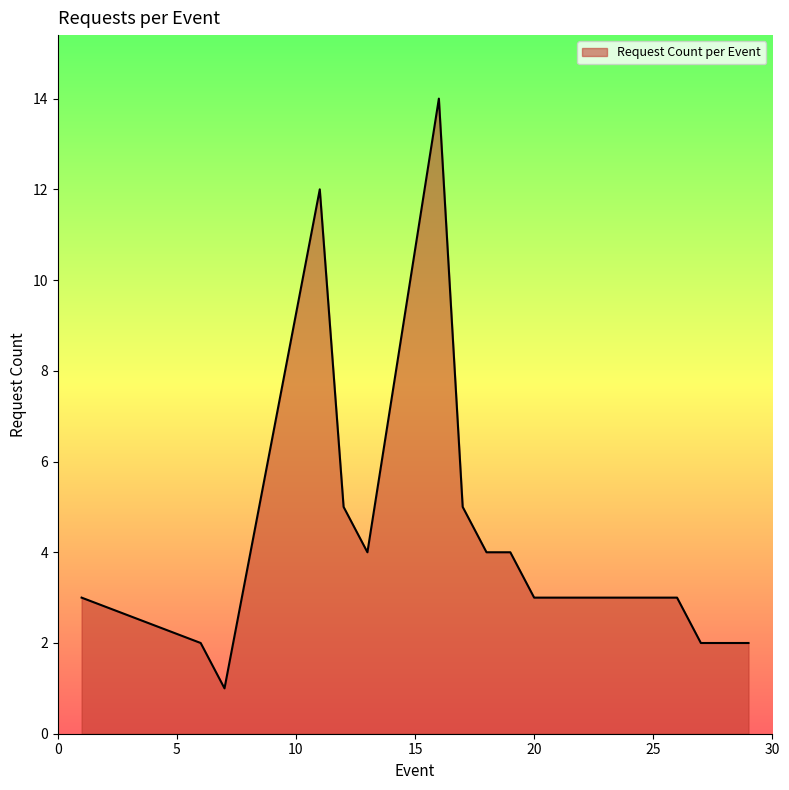

What is the minimum value shown in the chart?

1